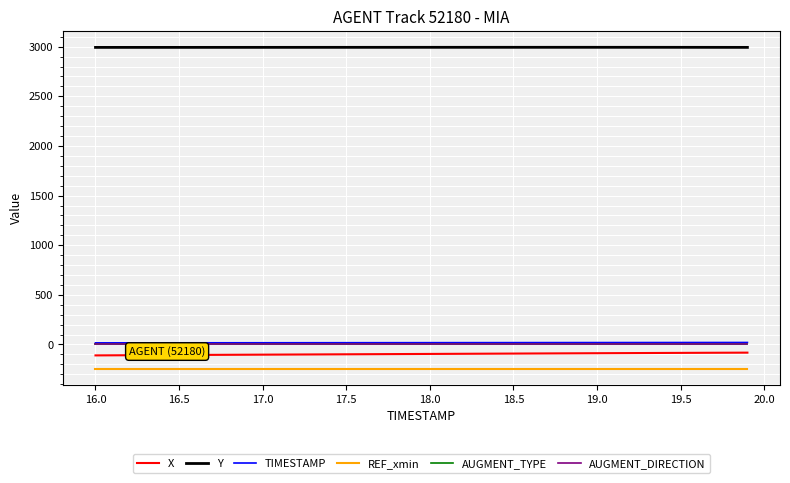

True or false: AUGMENT_DIRECTION and X cross at least once.

False